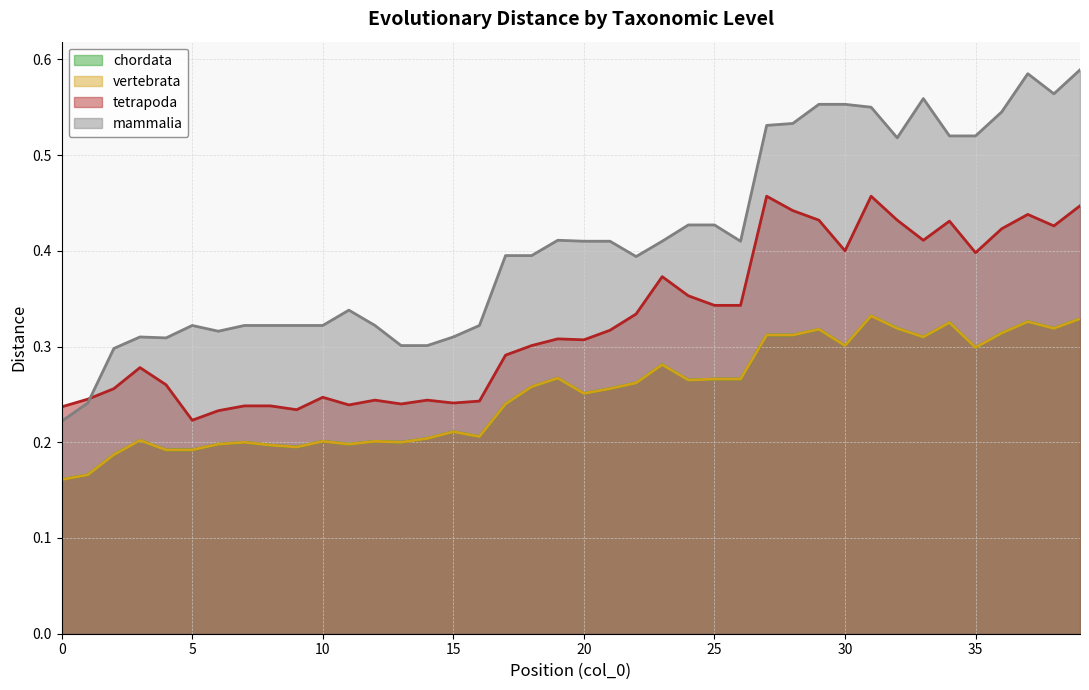

What is the difference between the maximum and second lowest values in the chordata series?

0.2